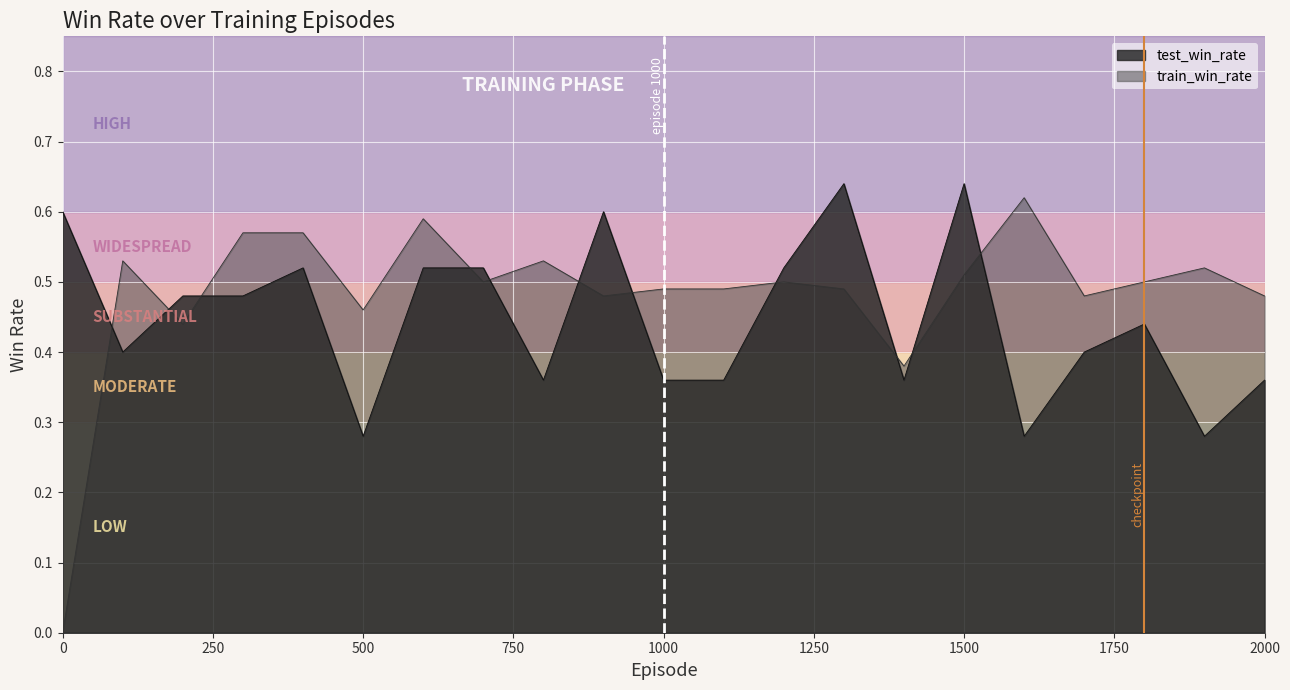

How many lines are shown in the chart?

2